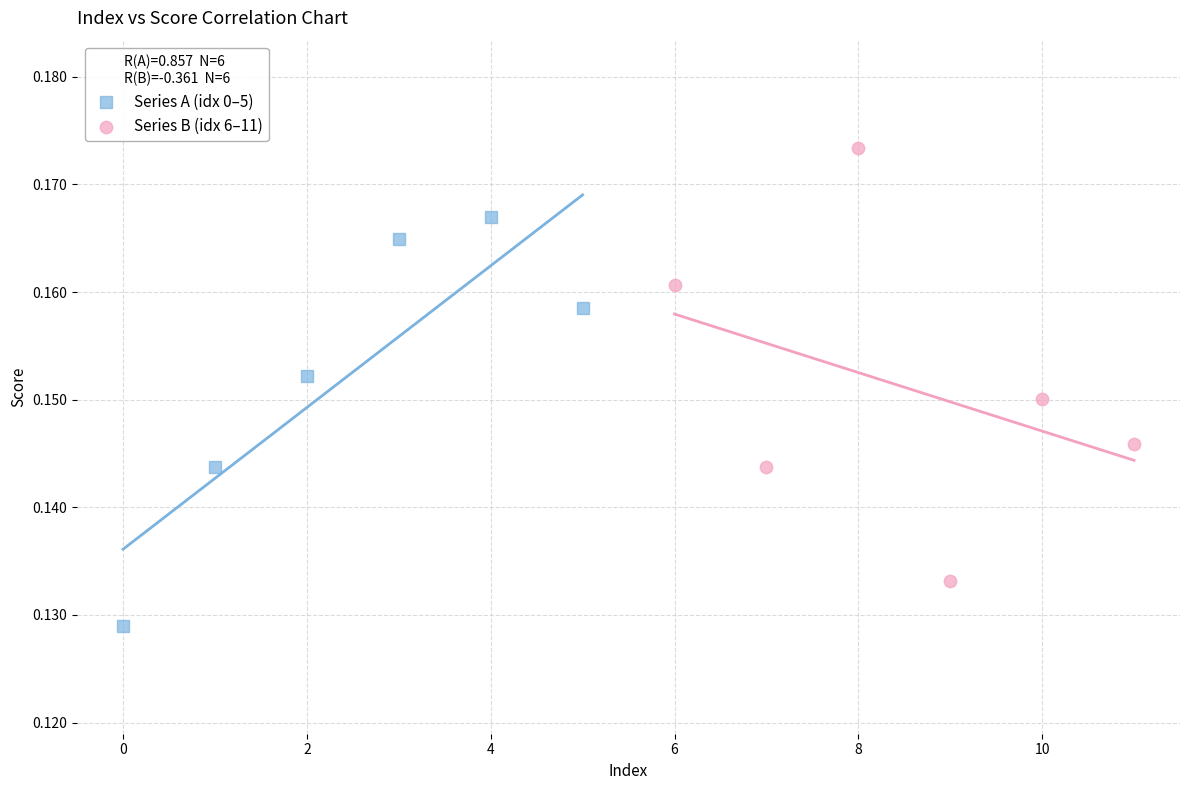

Which series reaches the maximum Y coordinate?

Series B (idx 6–11)